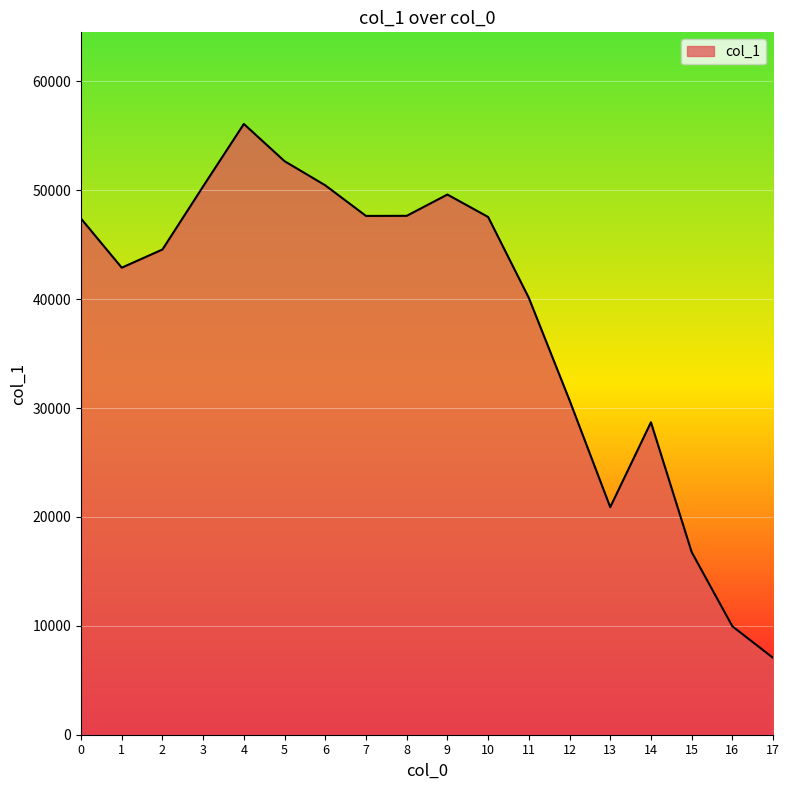

Does the chart display data point markers on the line(s)?

No